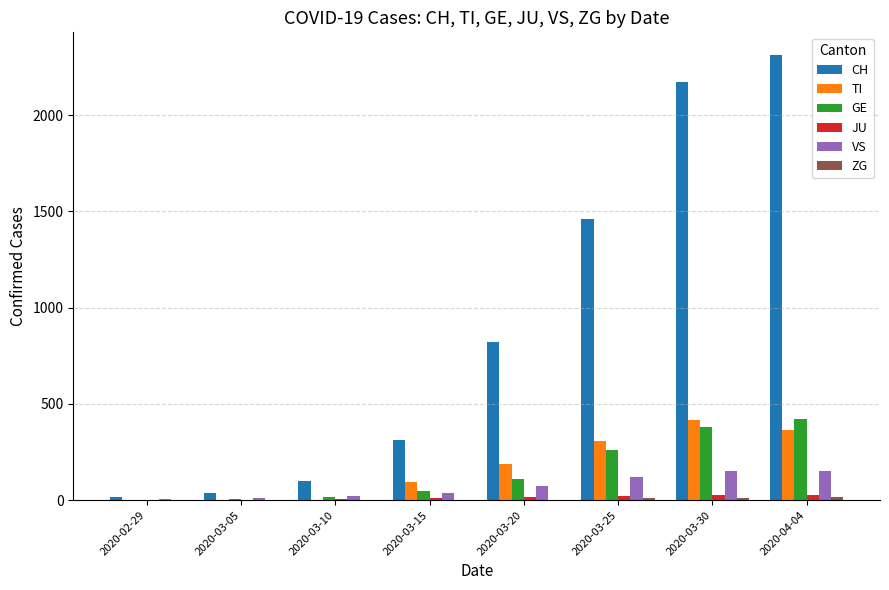

What is the difference between the TI values at 2020-02-29 and 2020-03-20?

190